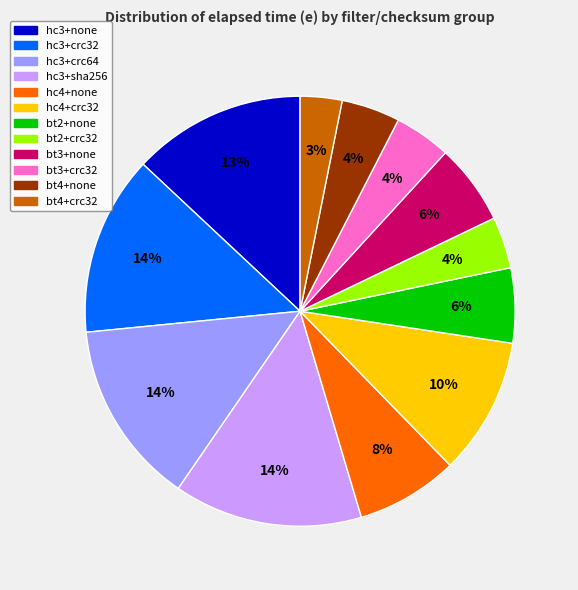

How many slices are in this pie chart?

12